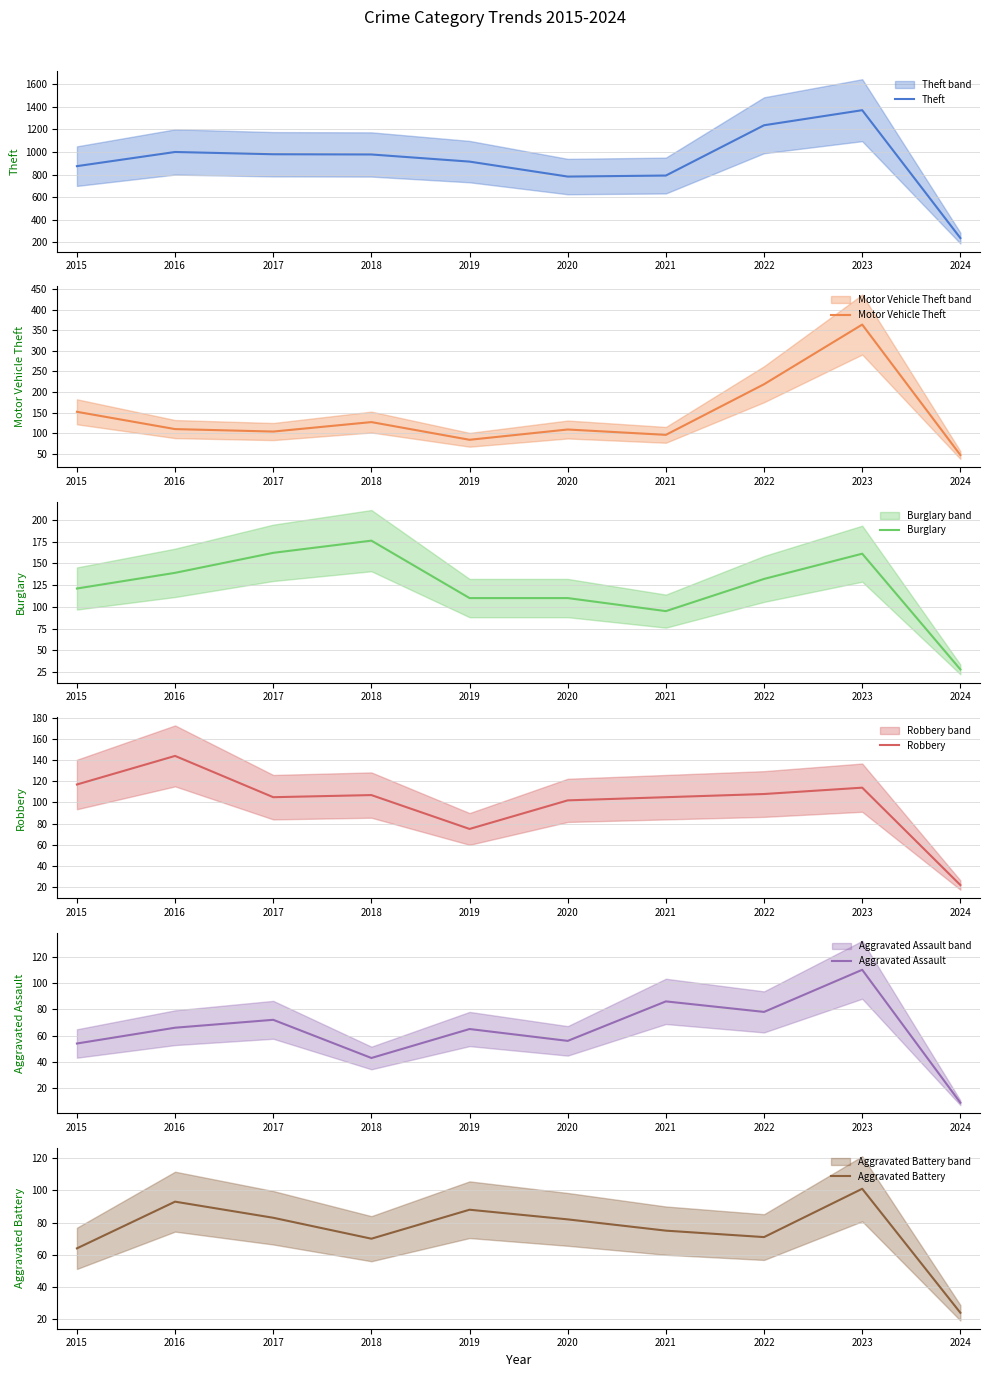

Between 2017 and 2024, which series saw the biggest shift?

Theft